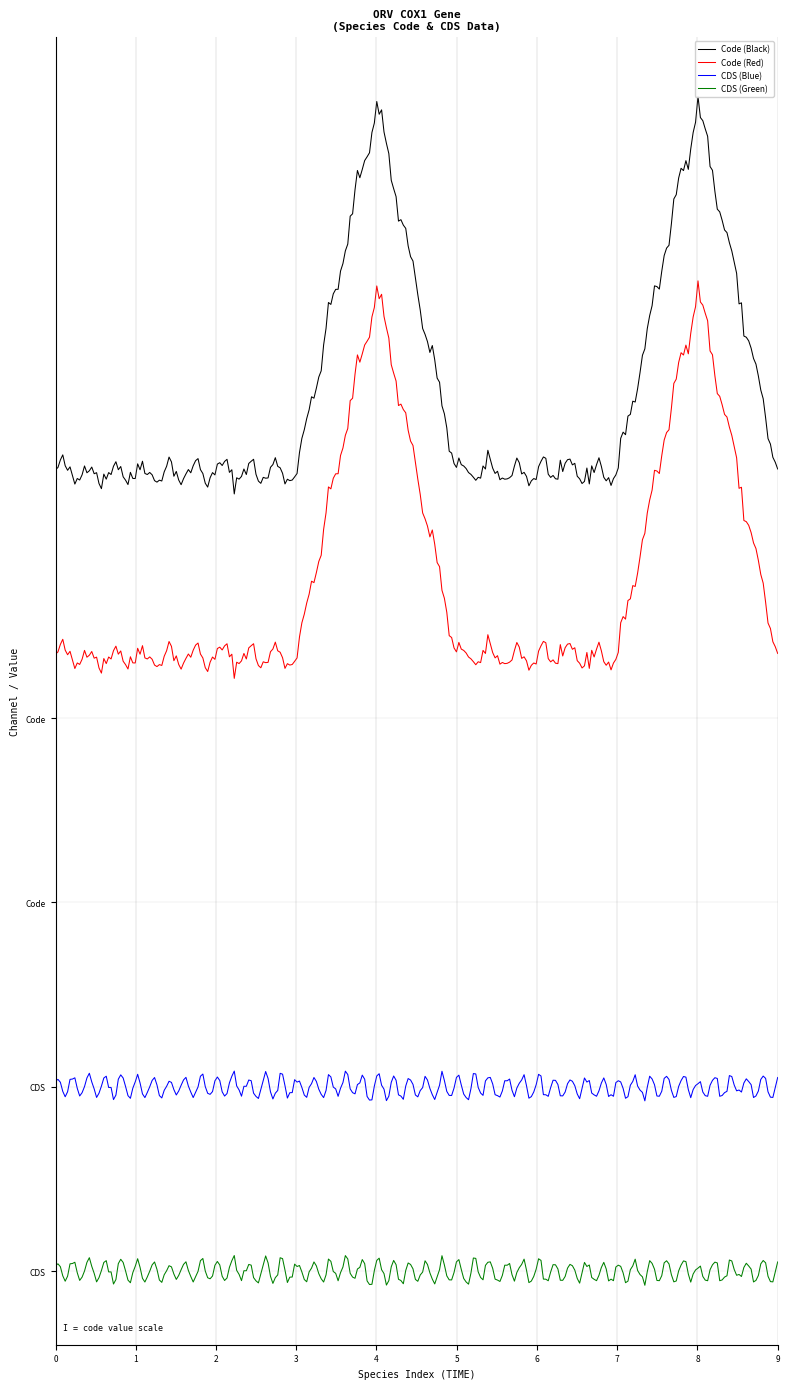

Does the chart display data point markers on the line(s)?

No